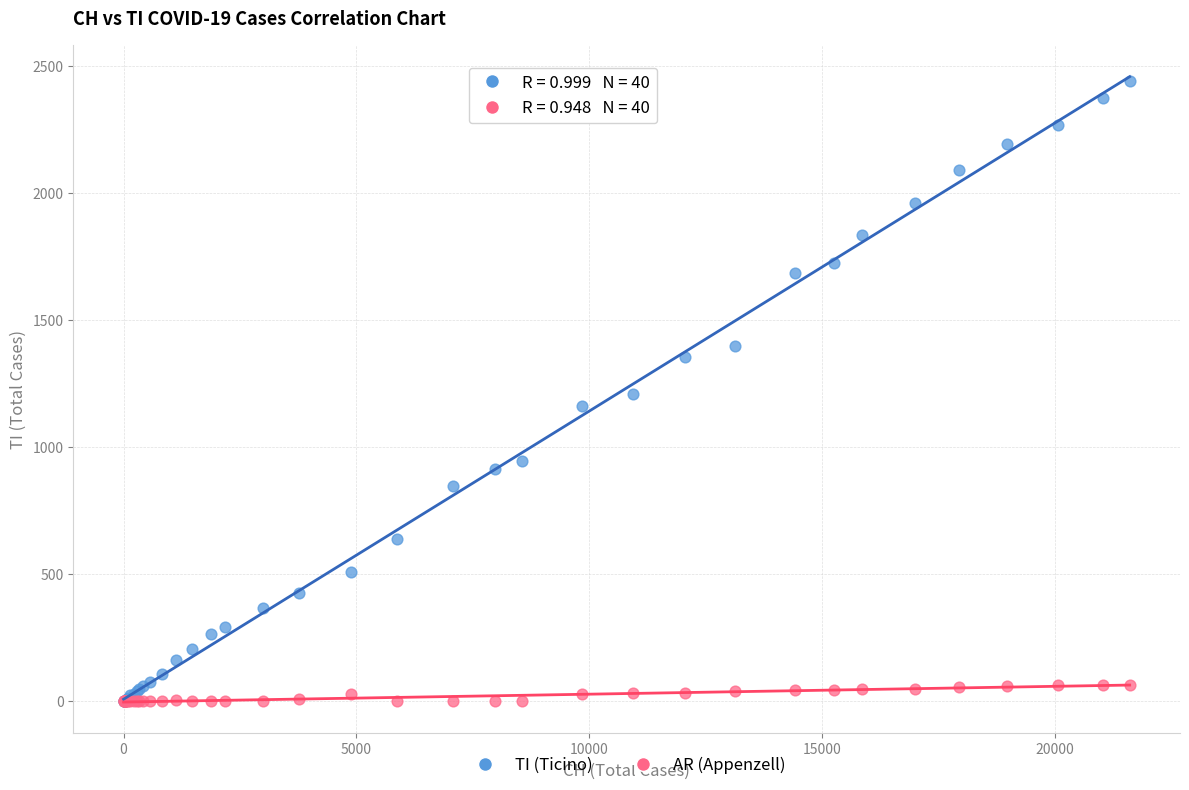

What are all the series names shown in the legend?

TI (Ticino), AR (Appenzell)